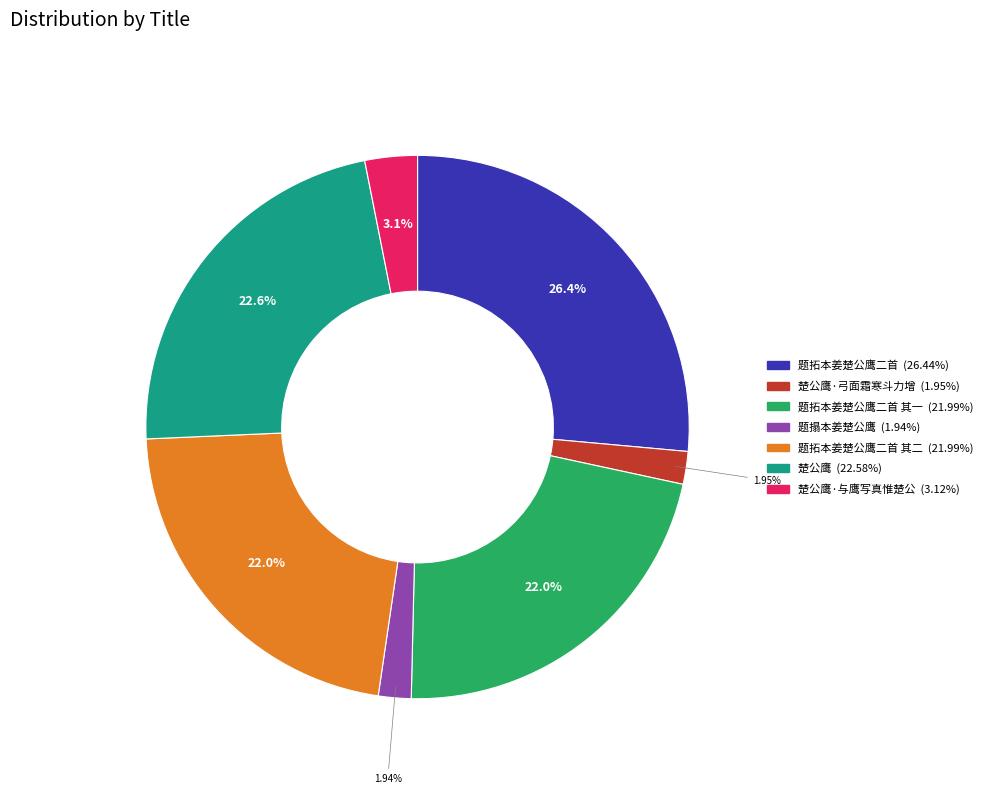

Count the number of slices in the pie.

7